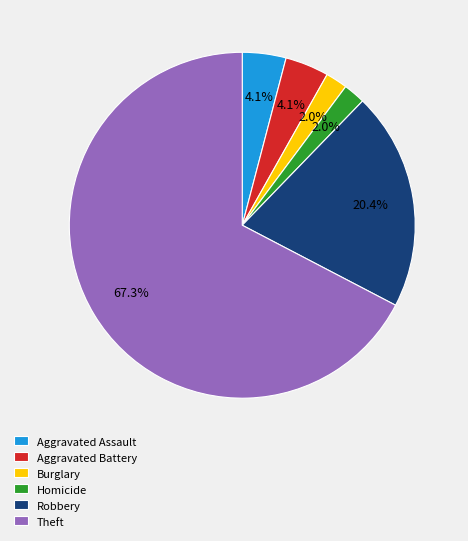

Which has a higher value, Aggravated Assault or Theft?

Theft